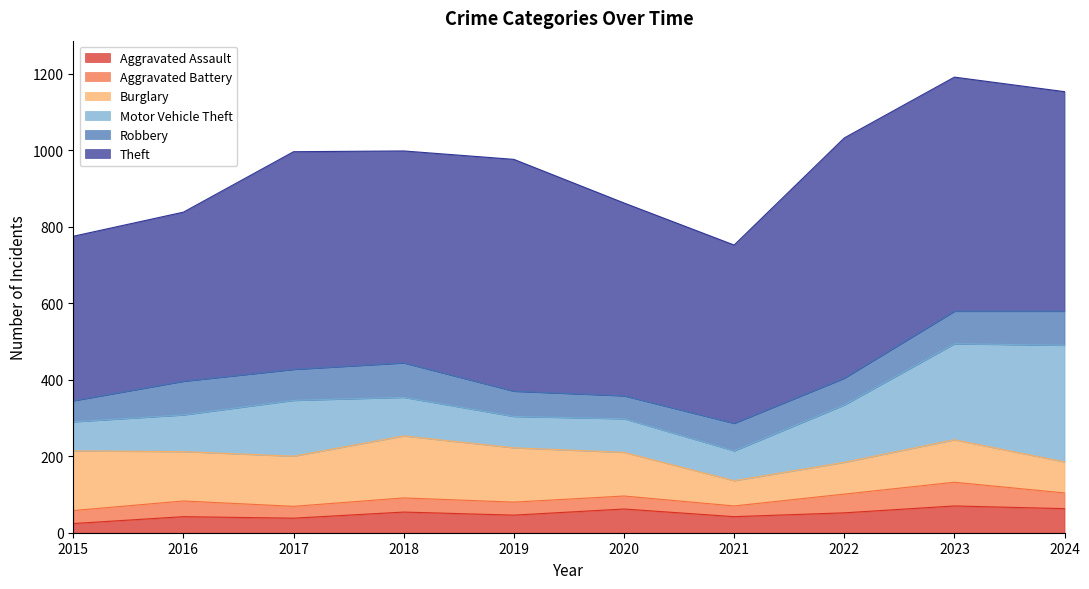

What are all the series names shown in the legend?

Aggravated Assault, Aggravated Battery, Burglary, Motor Vehicle Theft, Robbery, Theft